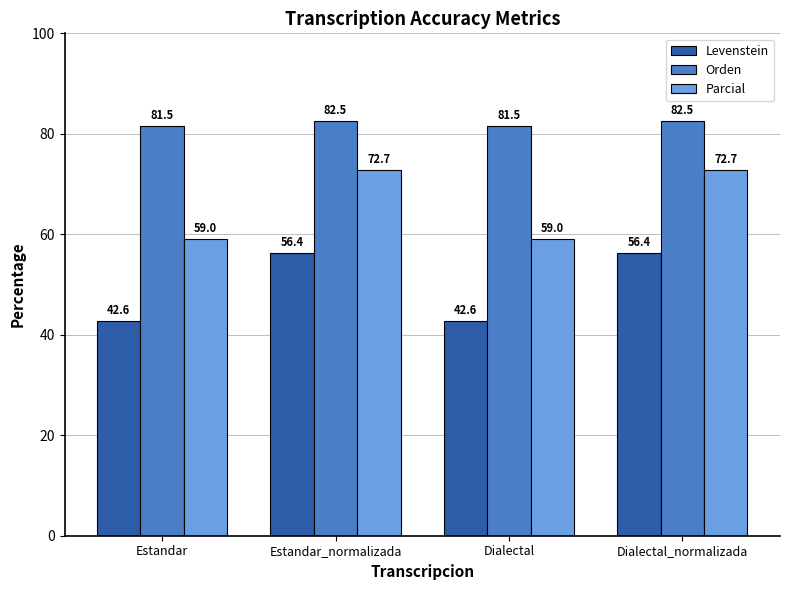

What are all the series names shown in the legend?

Levenstein, Orden, Parcial